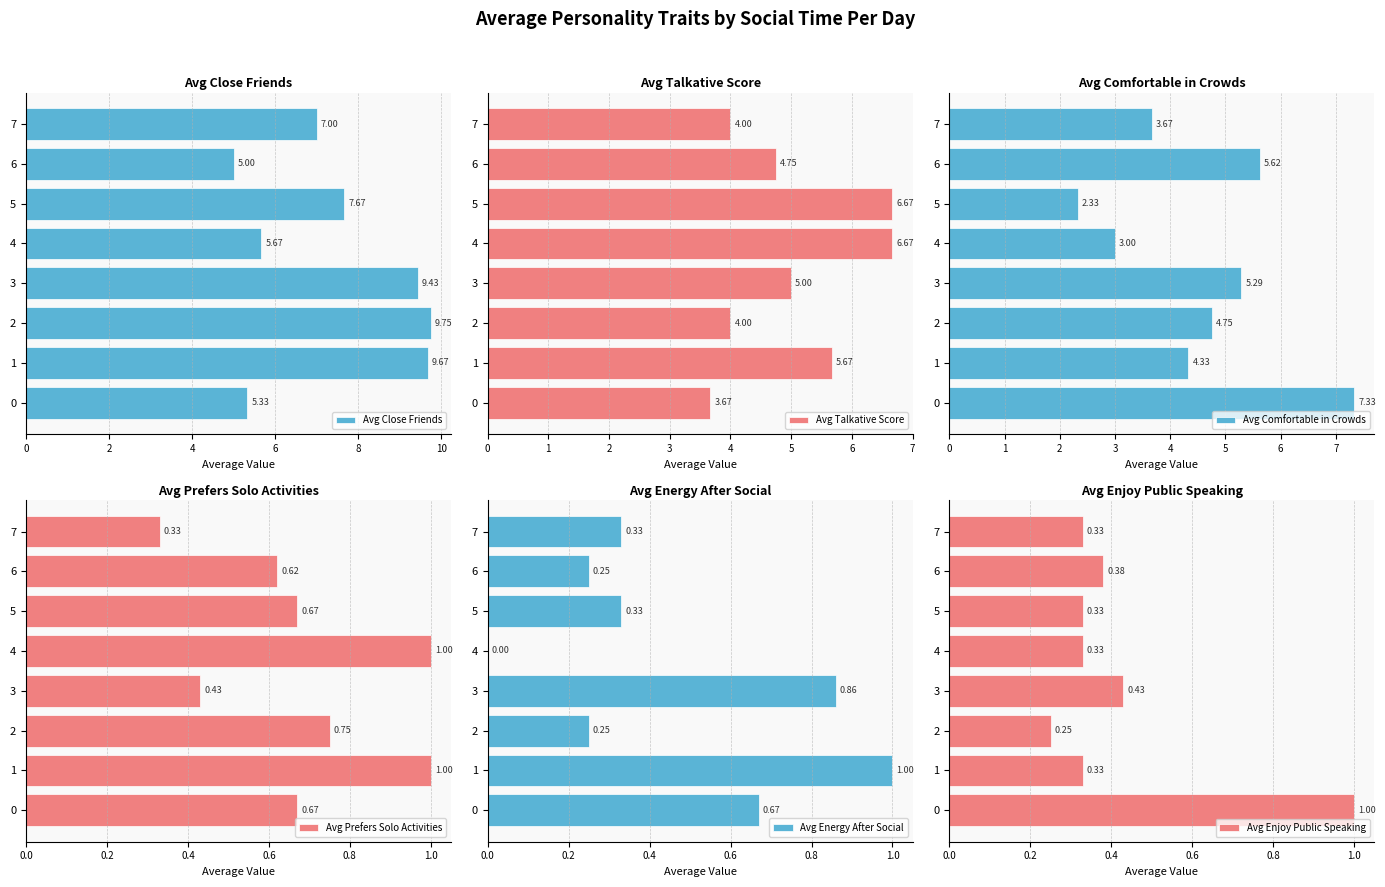

List the labels in order of Avg Close Friends value, smallest first.

6, 0, 4, 7, 5, 3, 1, 2